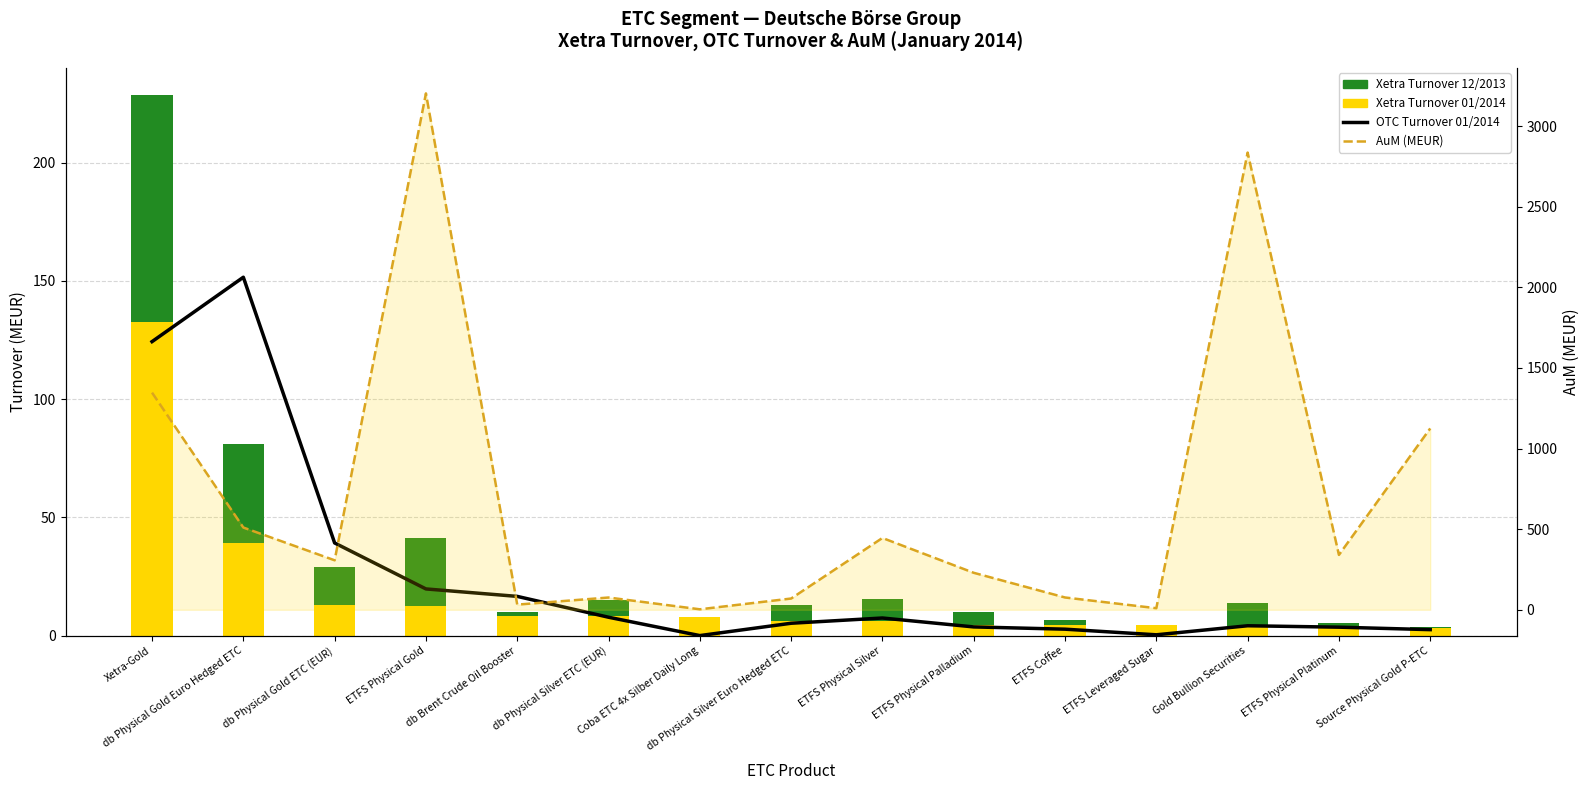

Where does the OTC Turnover 01/2014 series first go above 5?

Xetra-Gold